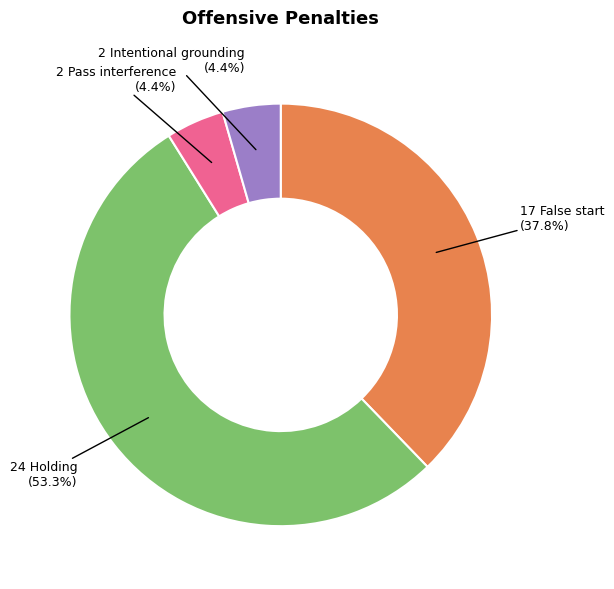

Is there any slice that represents more than half of the pie?

Yes